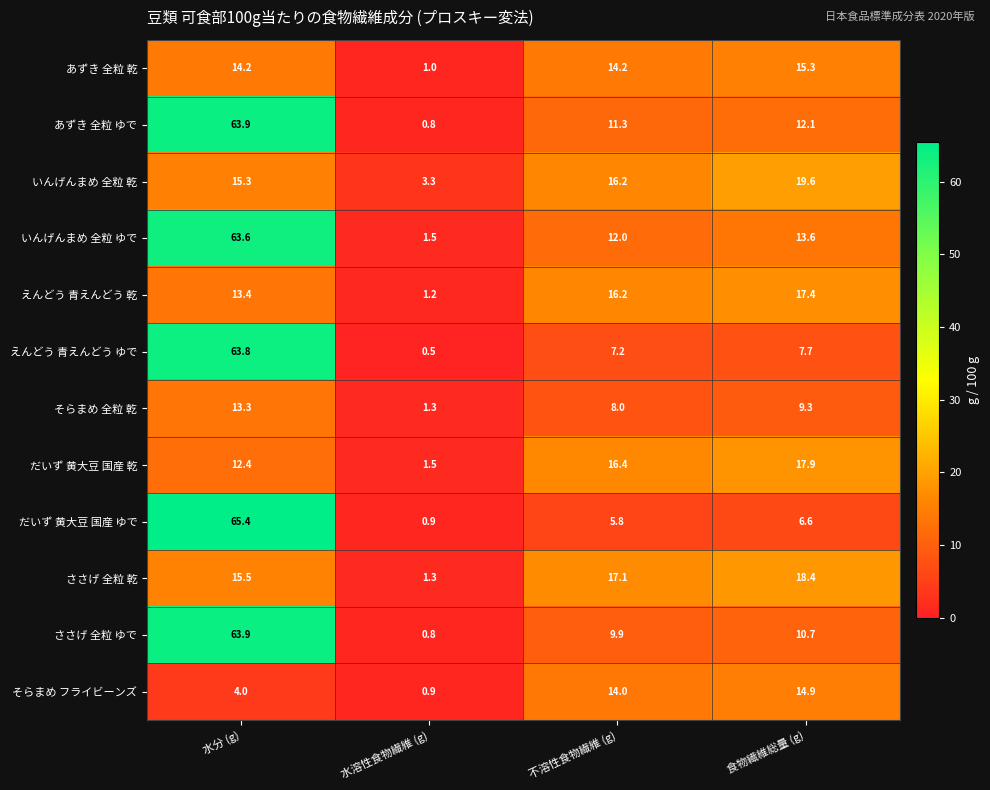

At which category is the sum across all series the highest?

水分 (g)